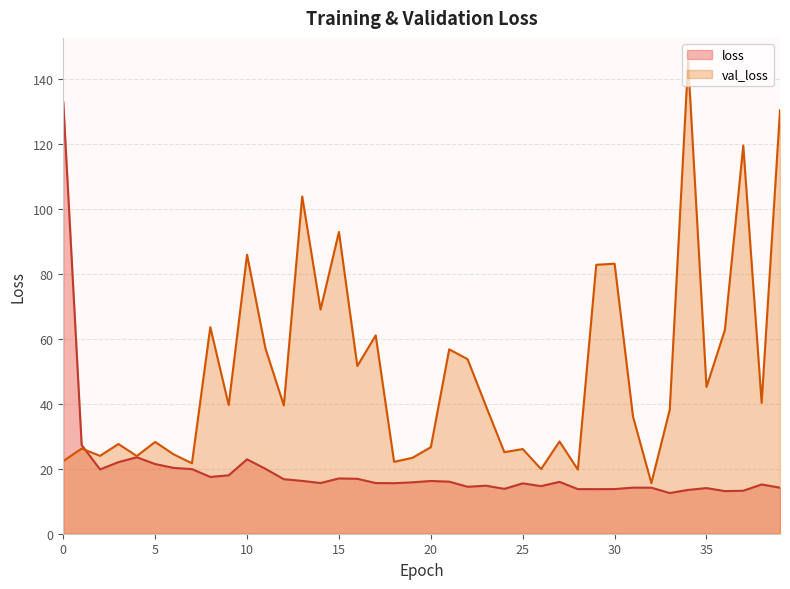

In loss, how many points are lower than both neighbors (excluding endpoints)?

10